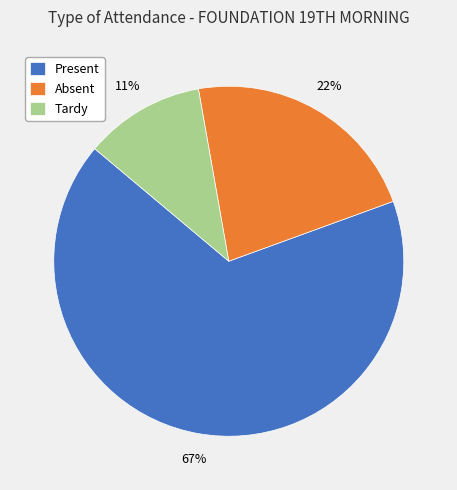

The Tardy slice represents 21% of the pie. True or false?

False